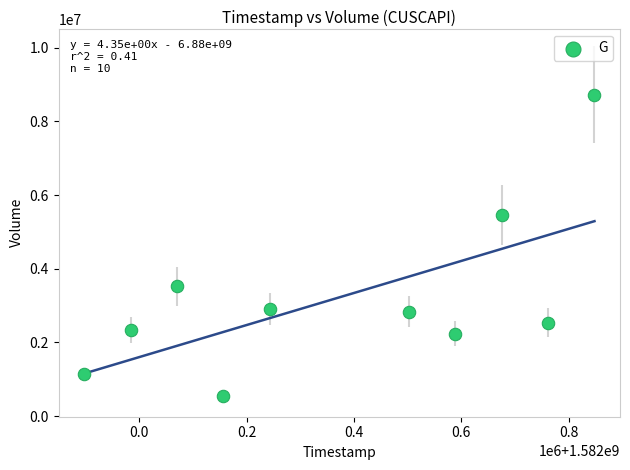

What is the range of Y values (max minus min)?

8176700